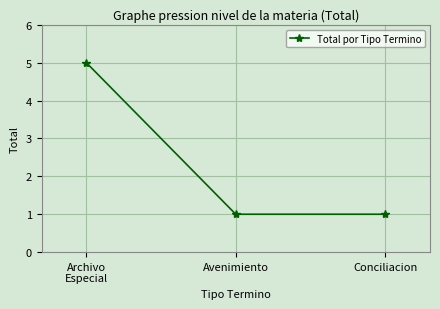

True or false: the data shows 1 at Conciliacion.

True